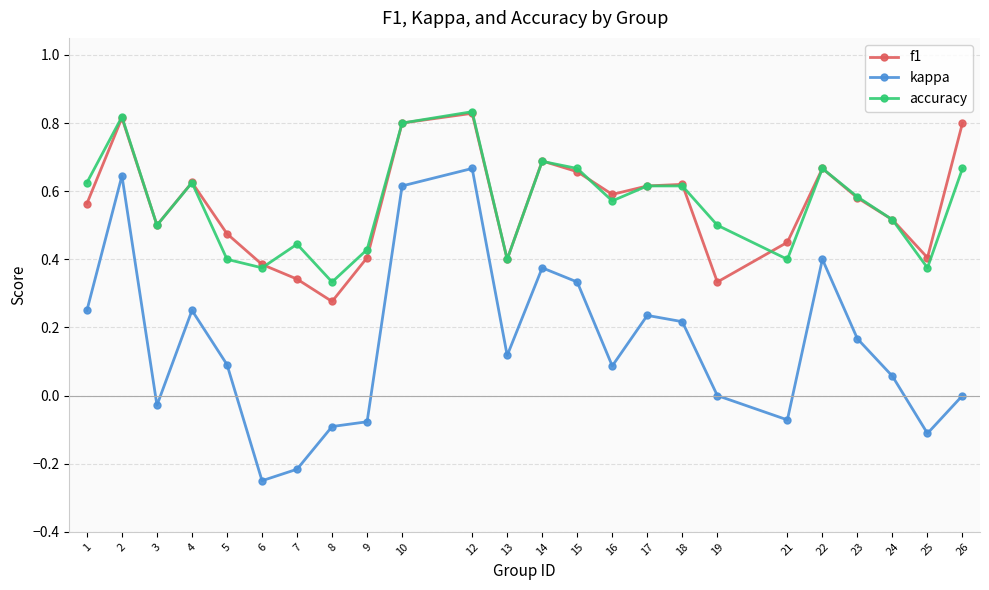

True or false: accuracy and kappa intersect in this chart.

False